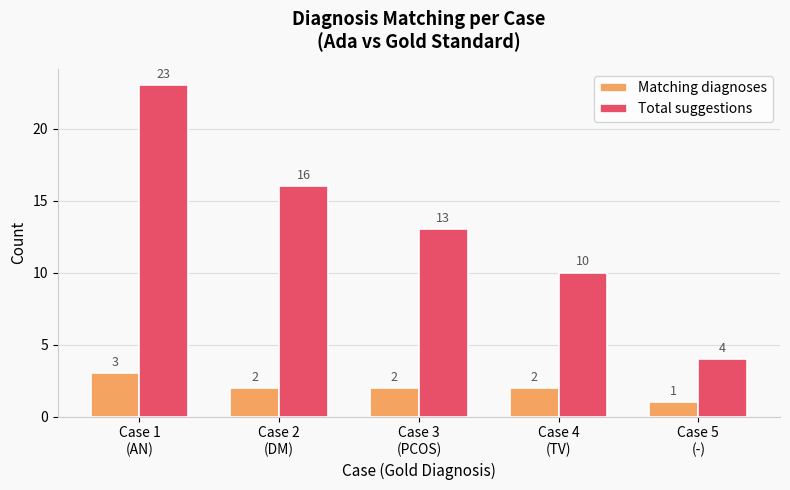

What is the value of the Total suggestions bar at the 3rd from the left?

13